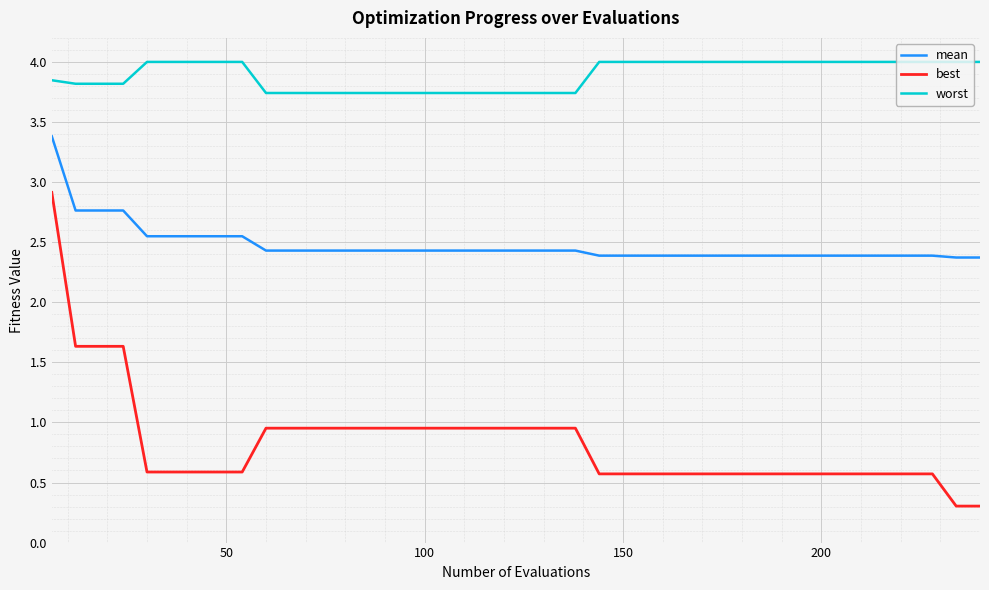

Rank the series by their average value, from lowest to highest.

best, mean, worst